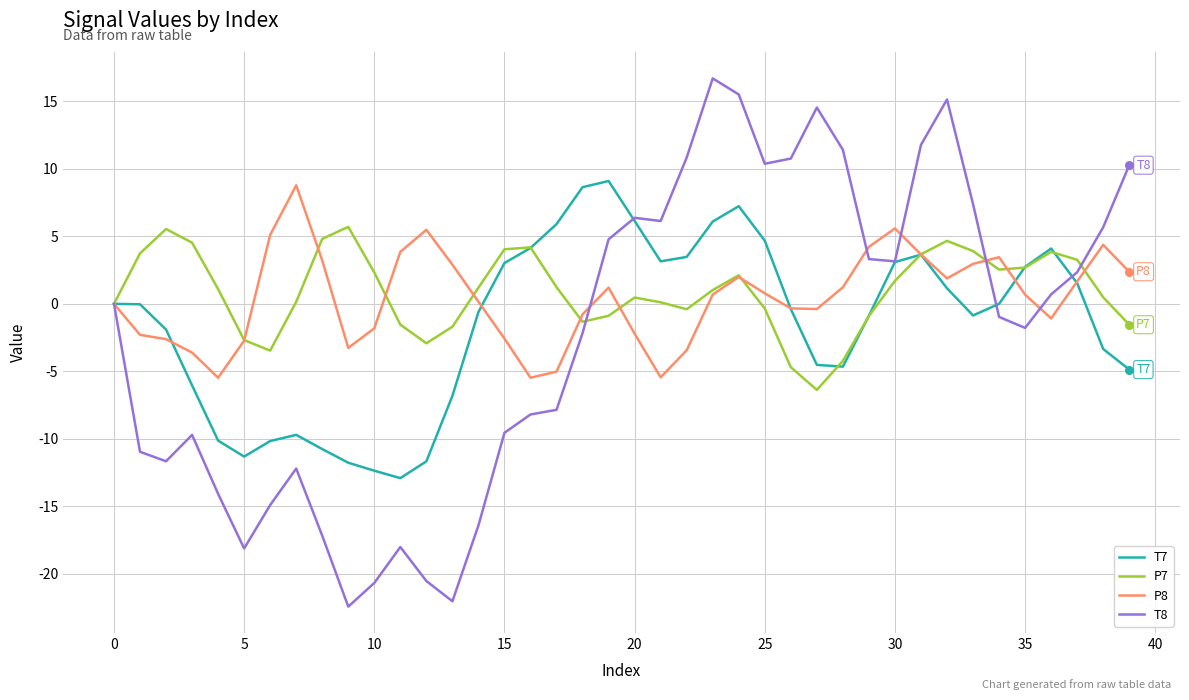

What is the minimum value for T8?

-22.4